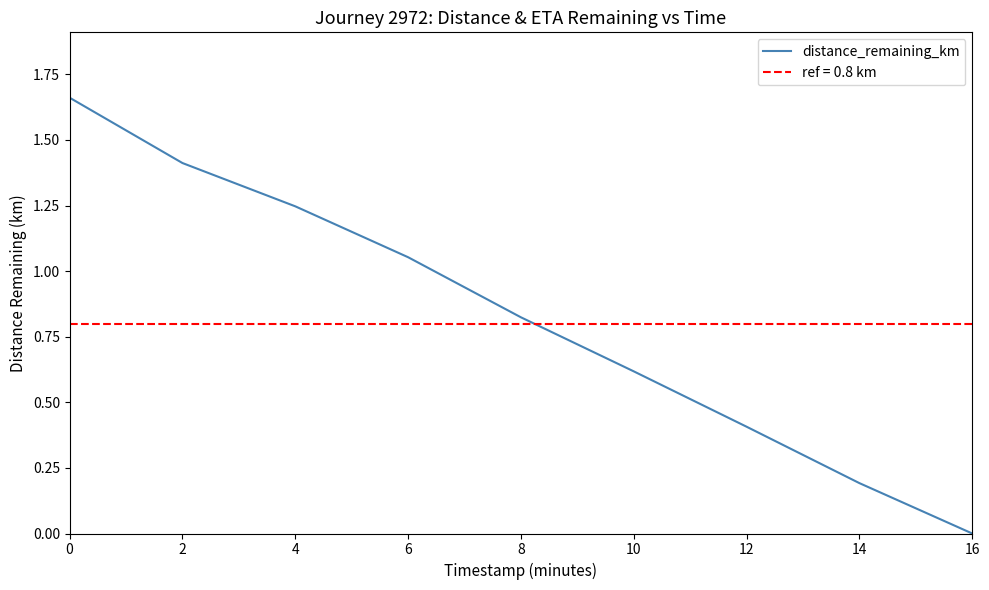

Does the chart display data point markers on the line(s)?

No